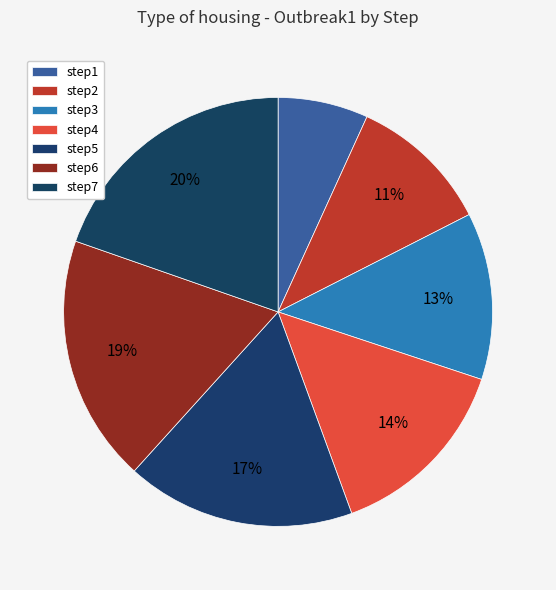

How many segments does this pie chart have?

7